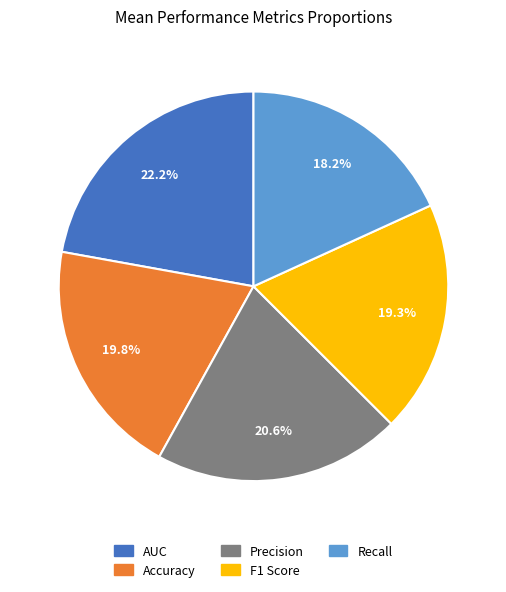

How many segments does this pie chart have?

5